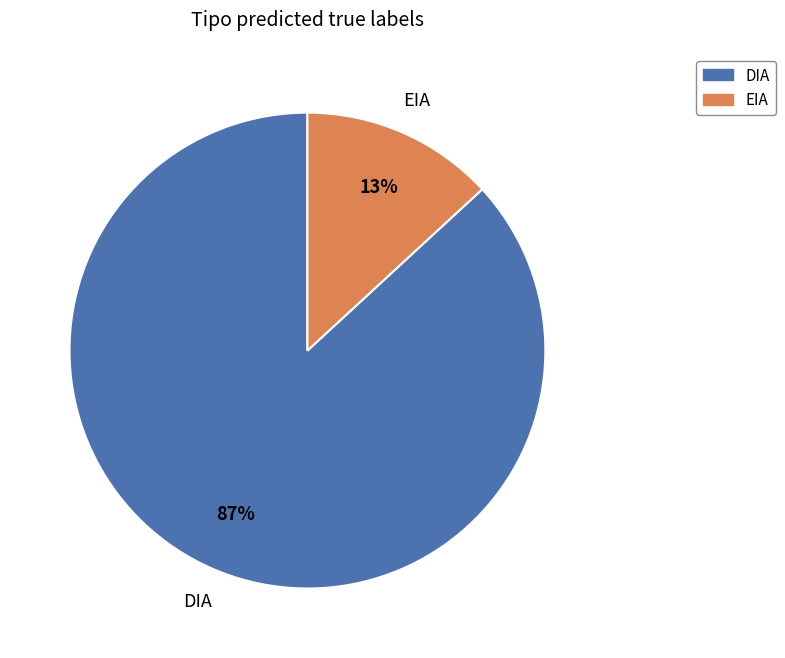

Count the number of slices in the pie.

2